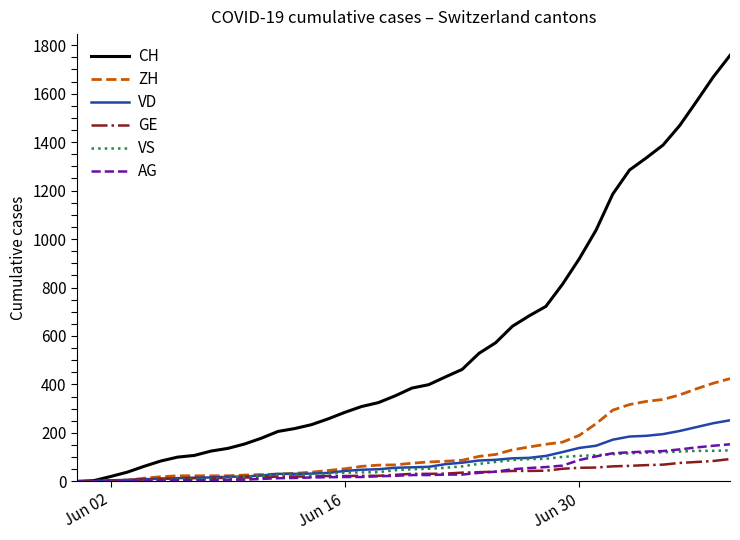

What is the greatest value displayed?

1758